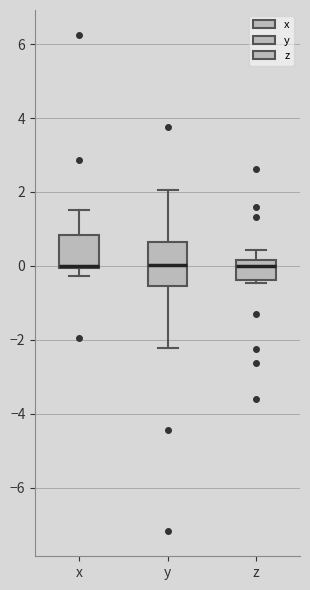

Which box is the tallest, from its lower edge to its upper edge?

y